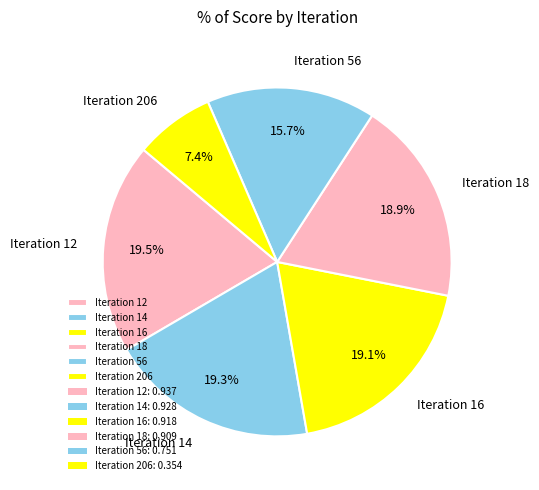

To the nearest percent, what is the difference between the largest and smallest slice percentages?

12%